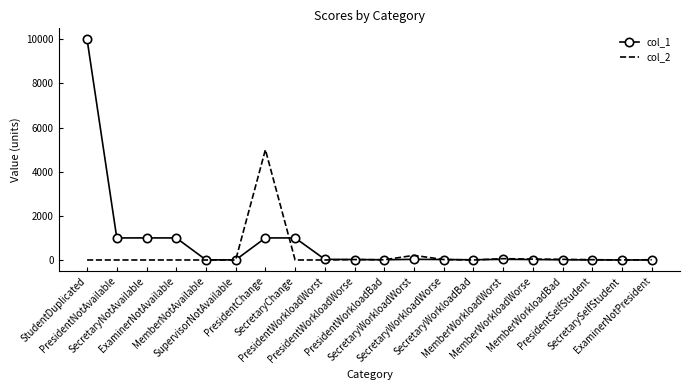

Which series has the largest total across all categories?

col_1